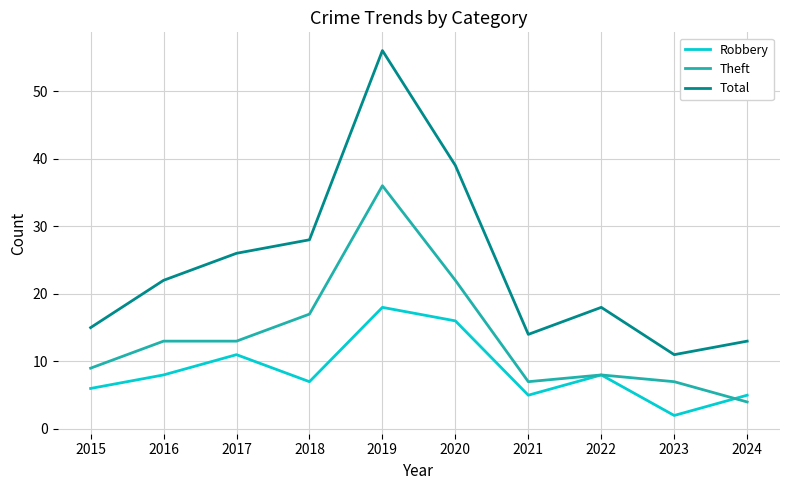

Is it true that Robbery equals 8 at 2024?

False